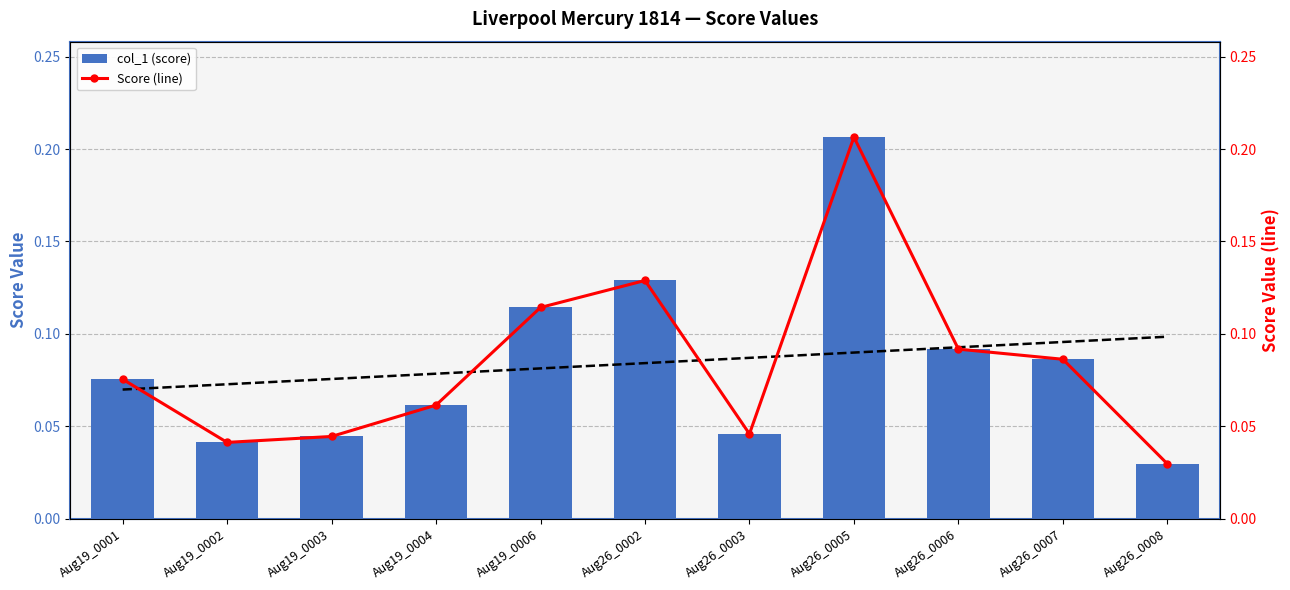

How many groups of bars are there?

11